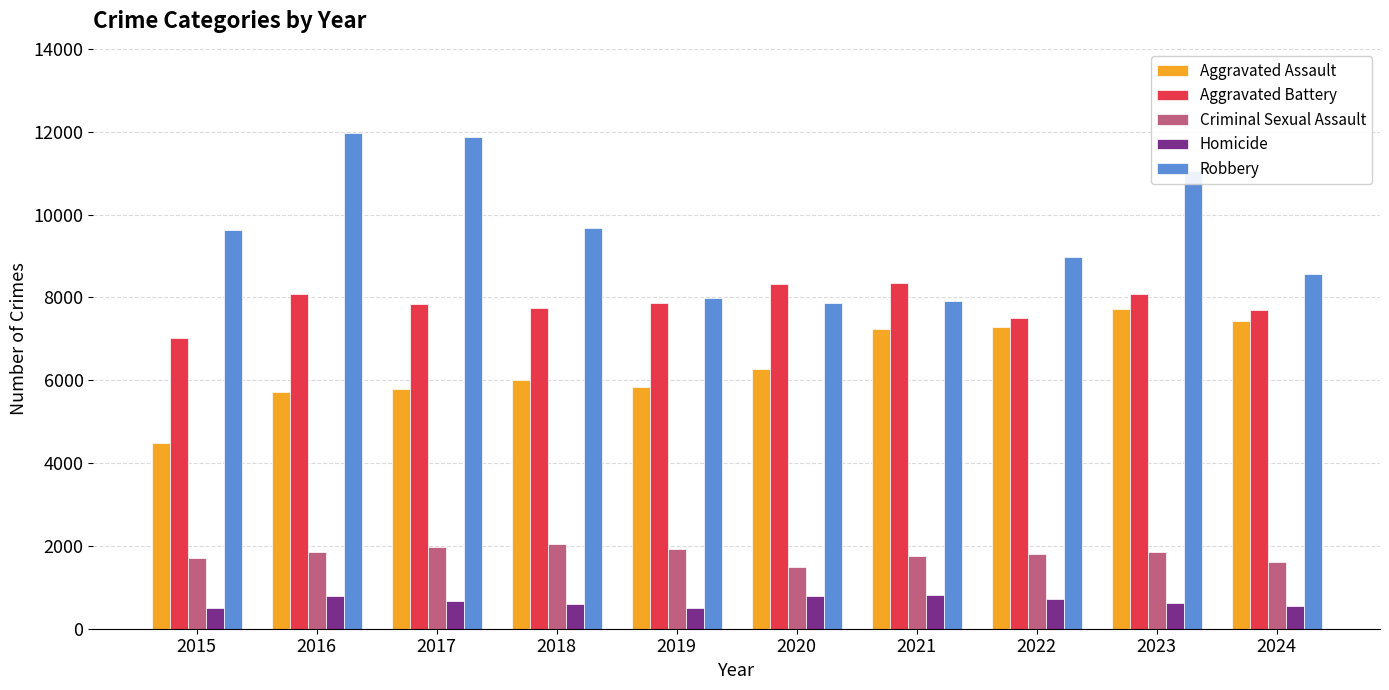

Count the number of categories in the chart.

10